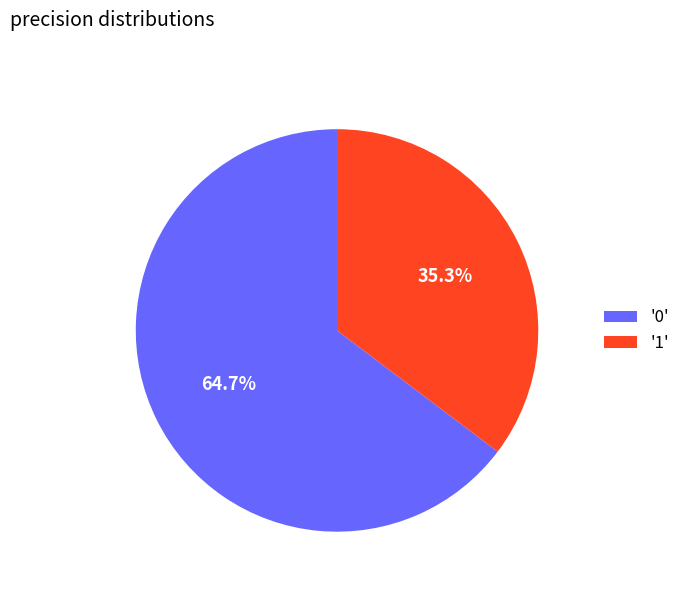

Combined, what portion of the pie is '0' and '1'?

100.0%